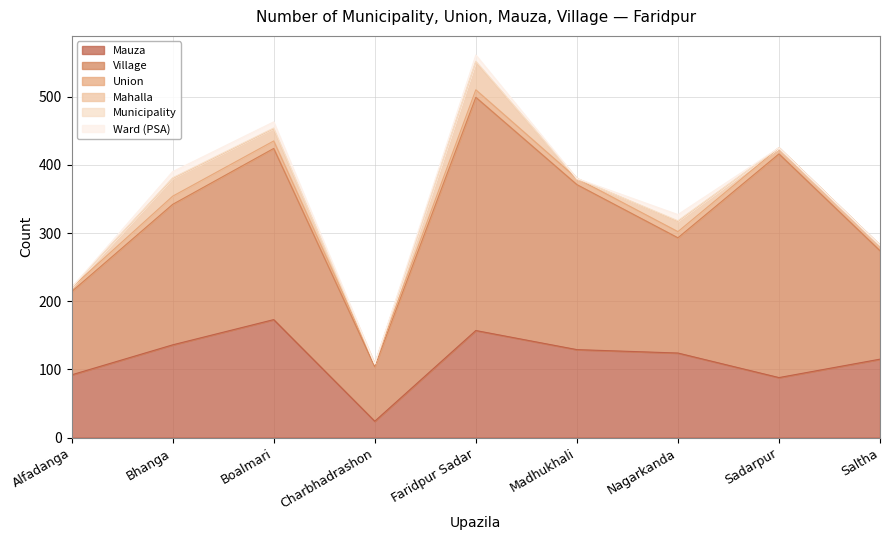

What are all the series names shown in the legend?

Mauza, Village, Union, Mahalla, Municipality, Ward (PSA)